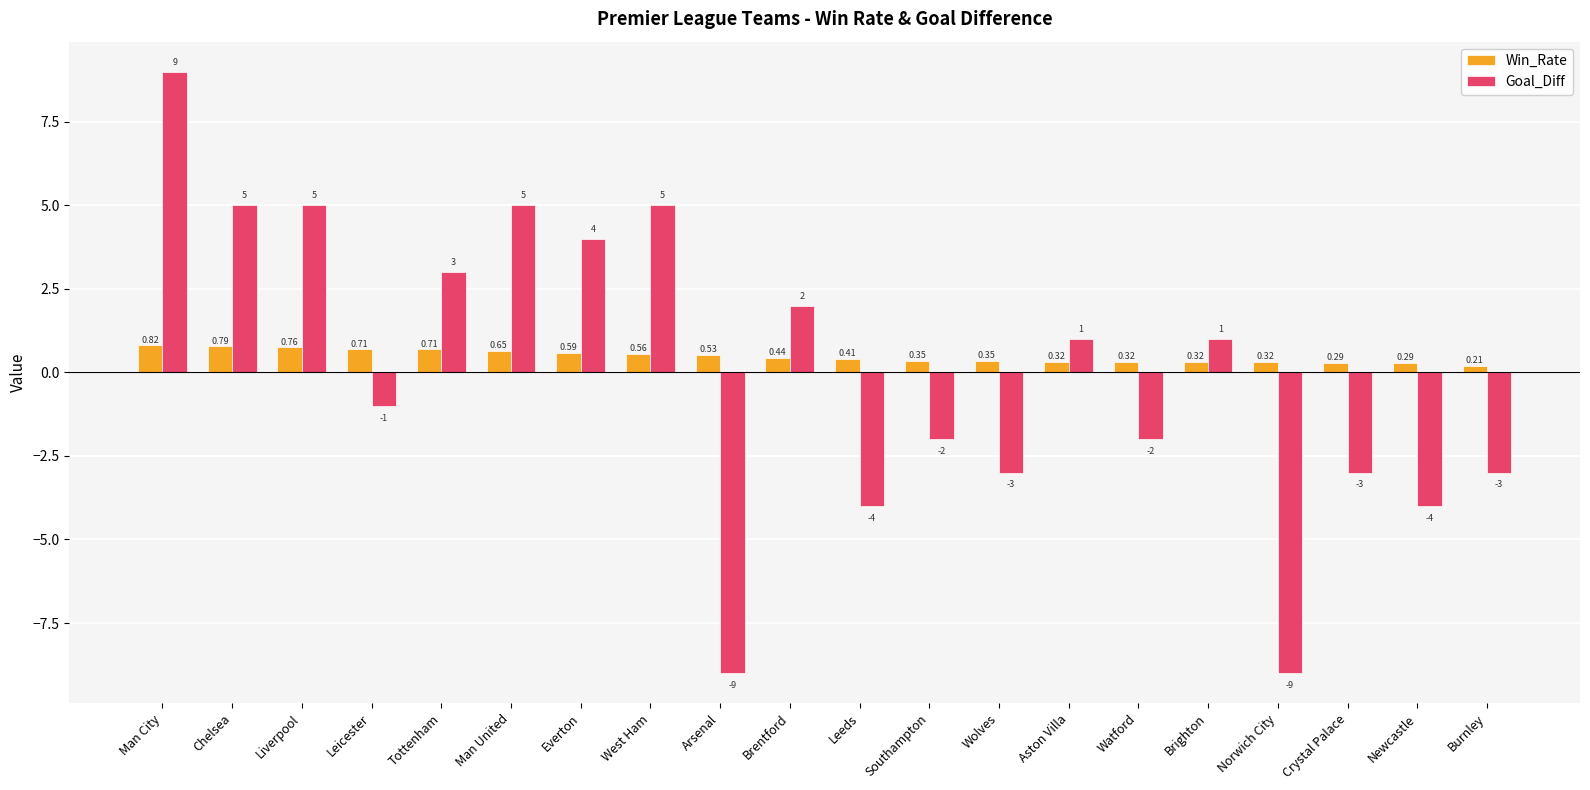

Is the value of Goal_Diff at Man City greater than the value of Win_Rate at Leicester?

Yes